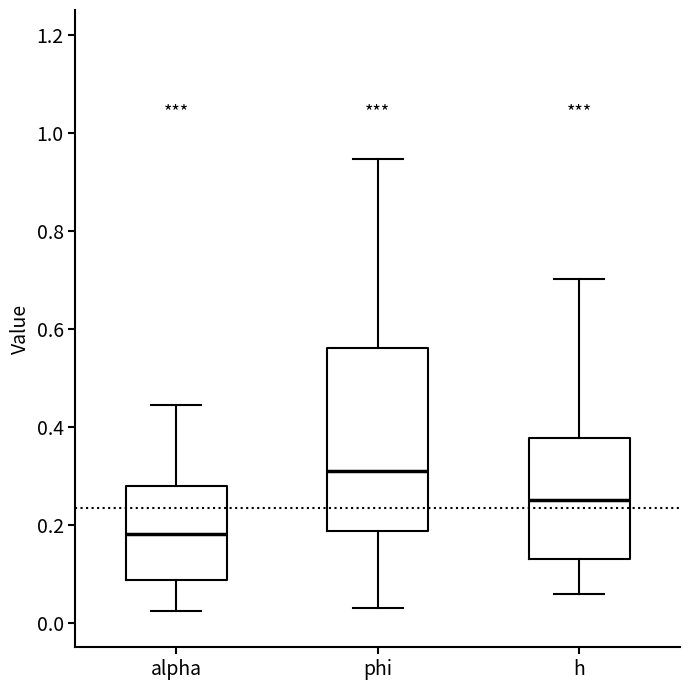

Reading left to right, transcribe this box plot: for each box, give where its median line is, the range the box spans, and where its two whiskers end, as read against the y-axis. The values are not printed on the chart, so give them approximately, as read against the axis.

alpha: median 0.18, box 0.08 to 0.28, whiskers 0.02 to 0.44
phi: median 0.32, box 0.18 to 0.56, whiskers 0.04 to 0.94
h: median 0.24, box 0.14 to 0.38, whiskers 0.06 to 0.70